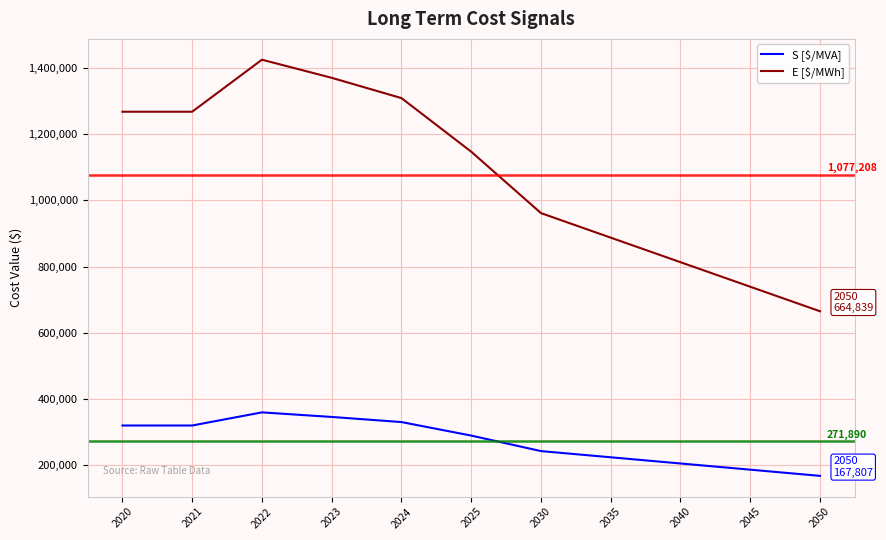

True or false: E [$/MWh] and S [$/MVA] intersect in this chart.

False